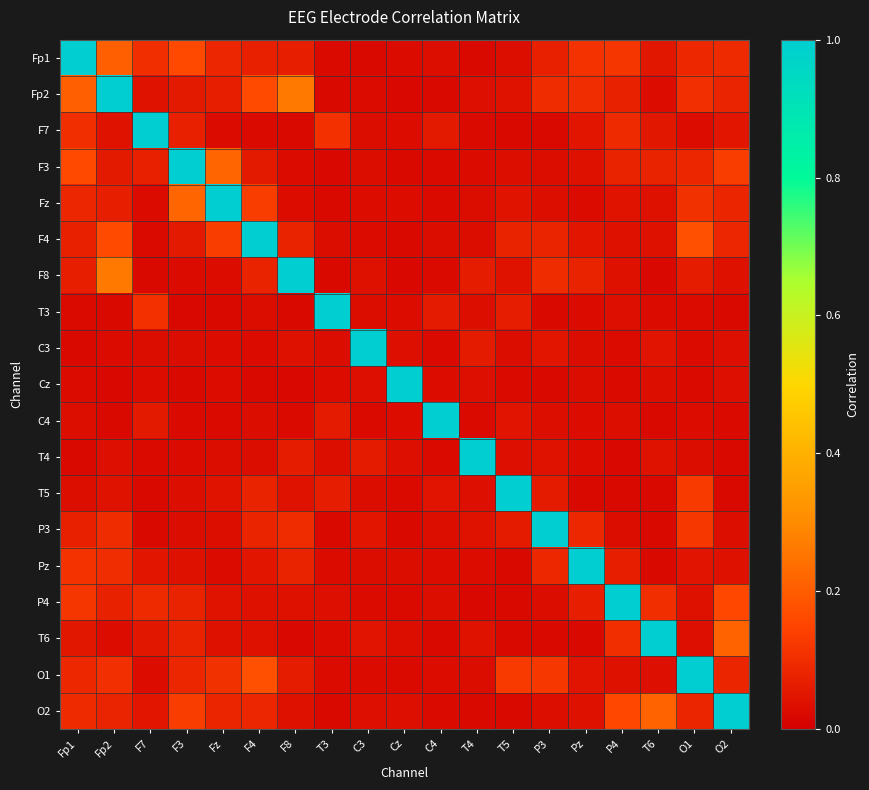

List the series in order of their peak value, lowest first.

Fp1, Fp2, F7, F3, Fz, F4, F8, T3, C3, Cz, C4, T4, T5, P3, Pz, P4, T6, O1, O2